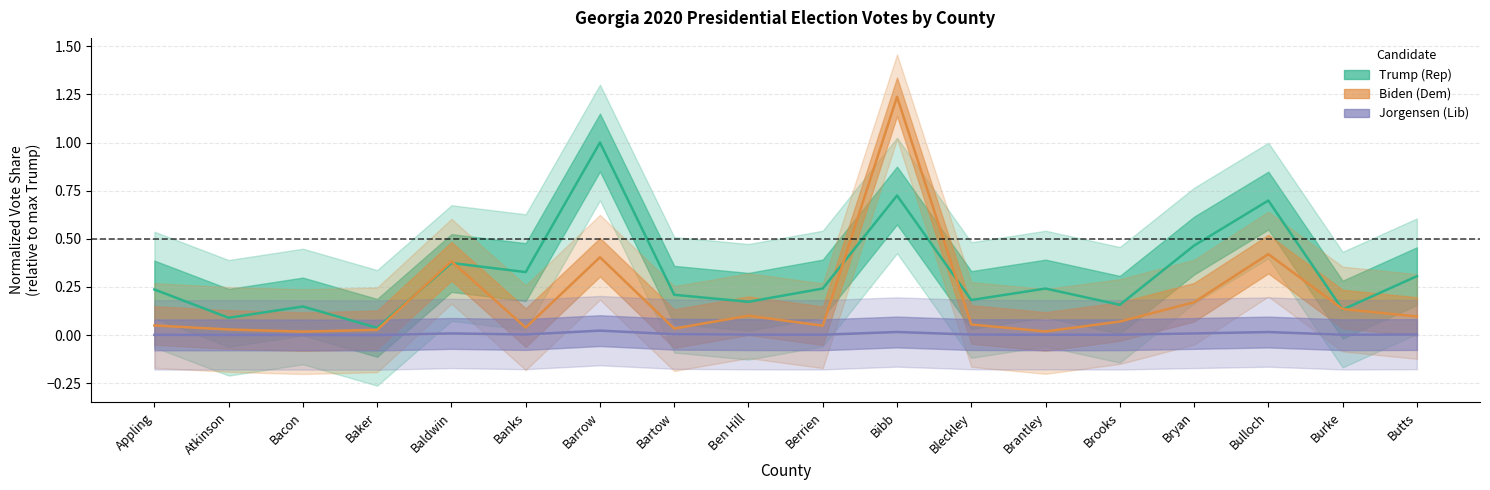

What is the greatest value displayed?

1.2